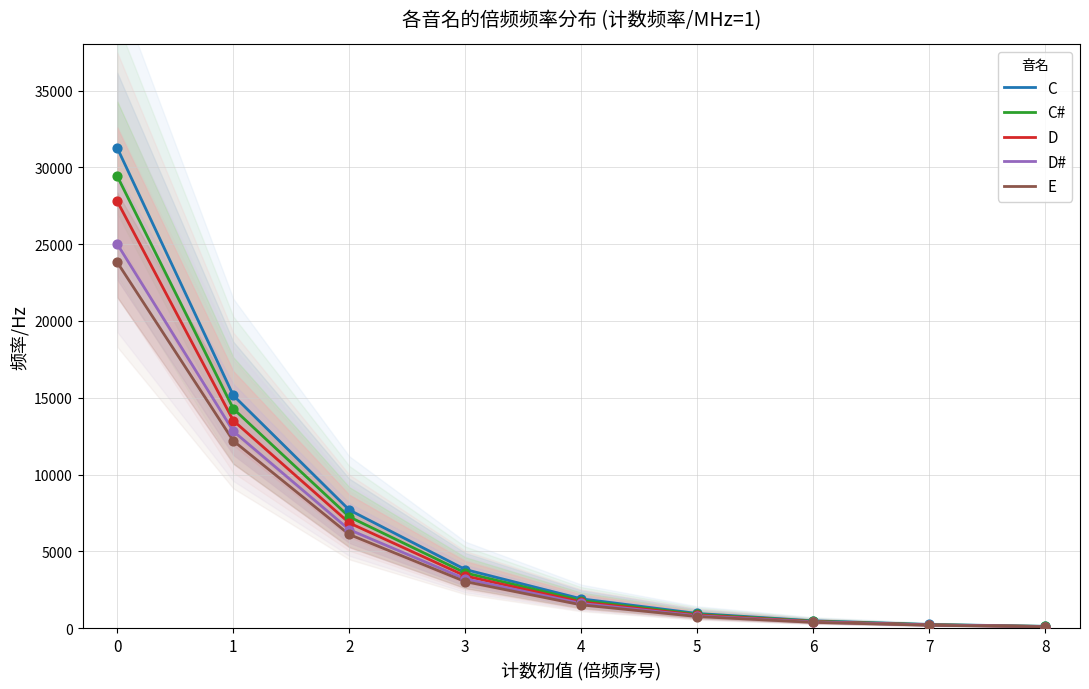

Is the value of D# at 1 greater than the value of C at 1?

No